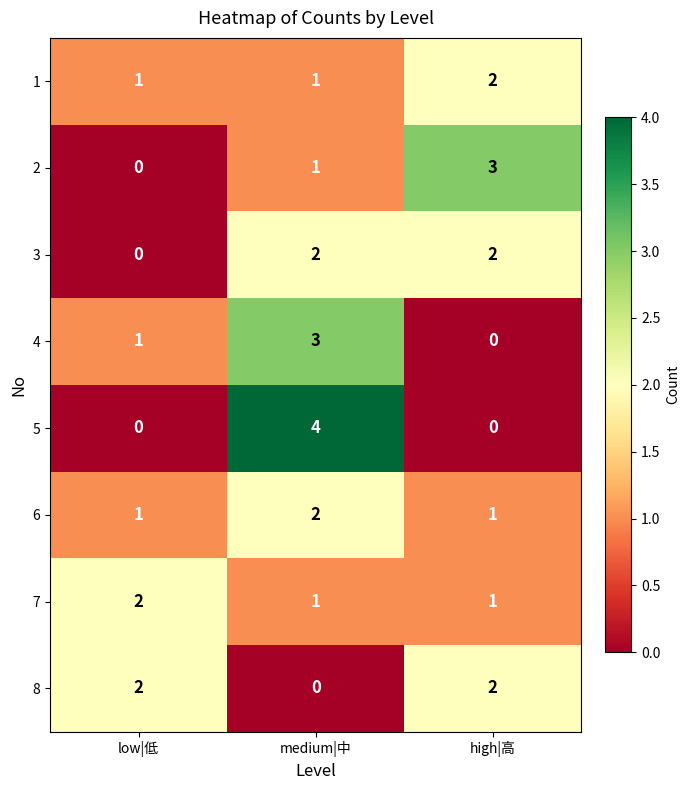

Which label corresponds to the largest value in the chart?

medium|中